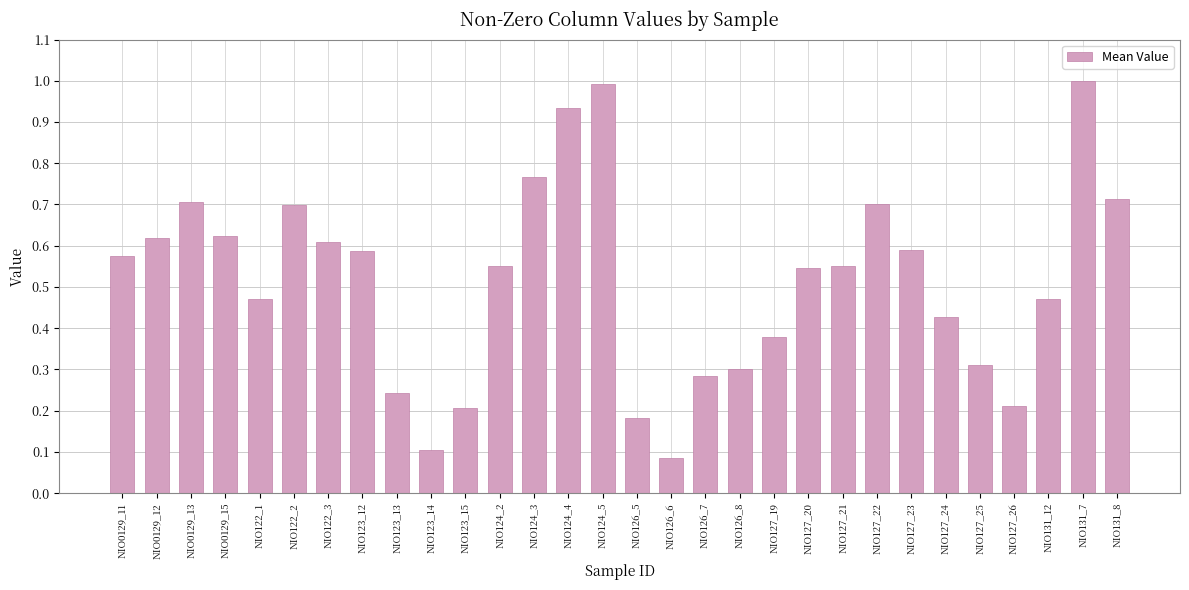

What is the sum of all values?

15.4